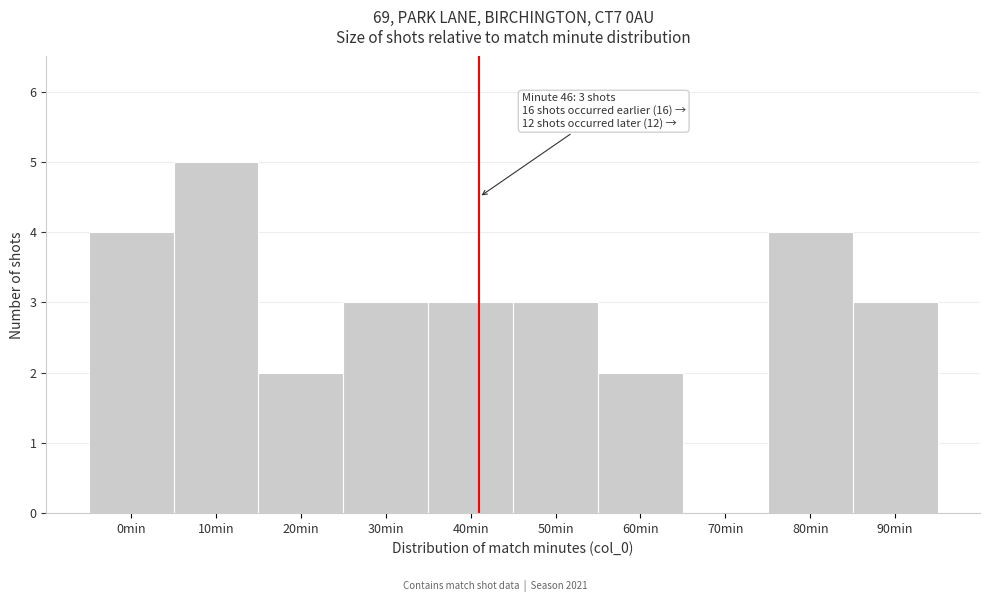

Reading left to right, what are all the values shown in this chart?

0min=4	10min=5	20min=2	30min=3	40min=3	50min=3	60min=2	70min=0	80min=4	90min=3